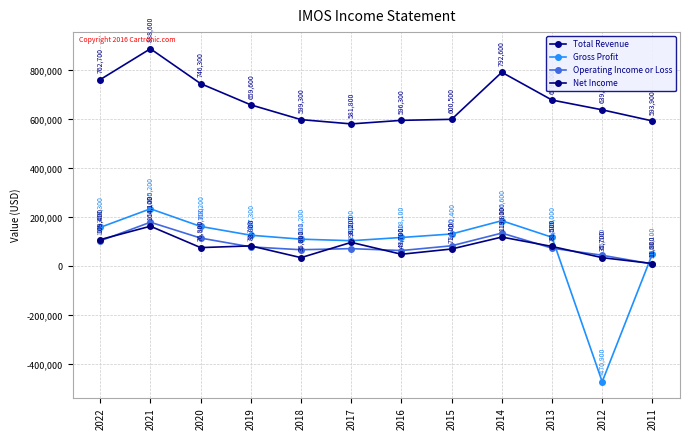

True or false: Gross Profit and Total Revenue cross at least once.

False